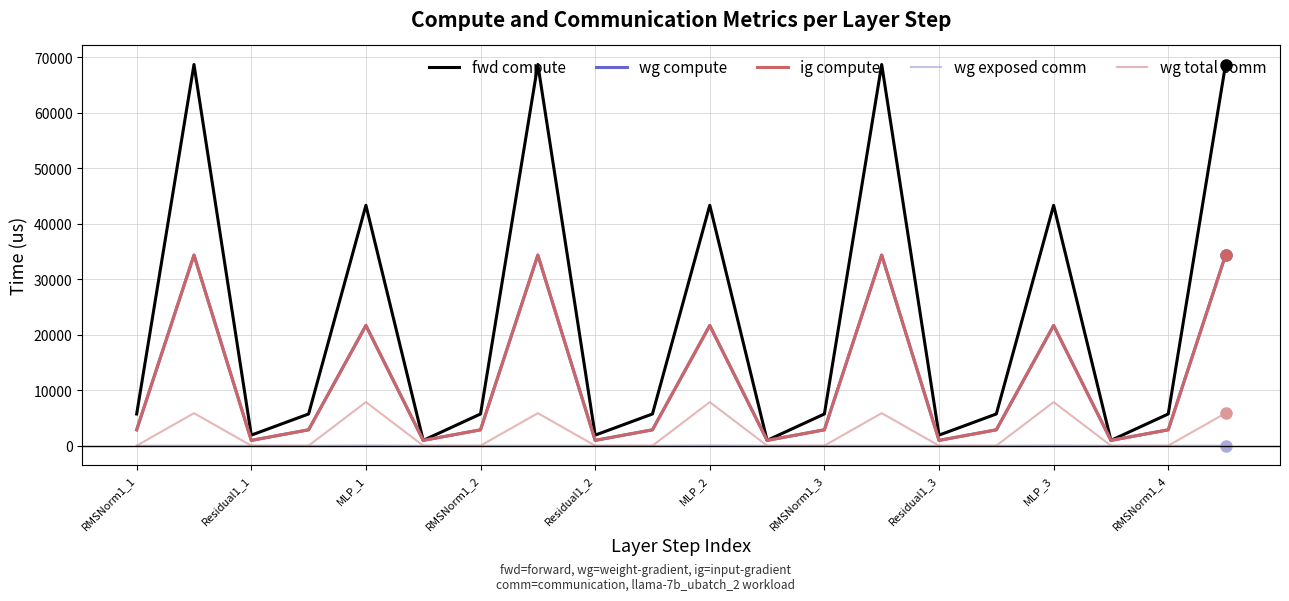

Where does the fwd compute series first go above 5709?

RMSNorm1_1